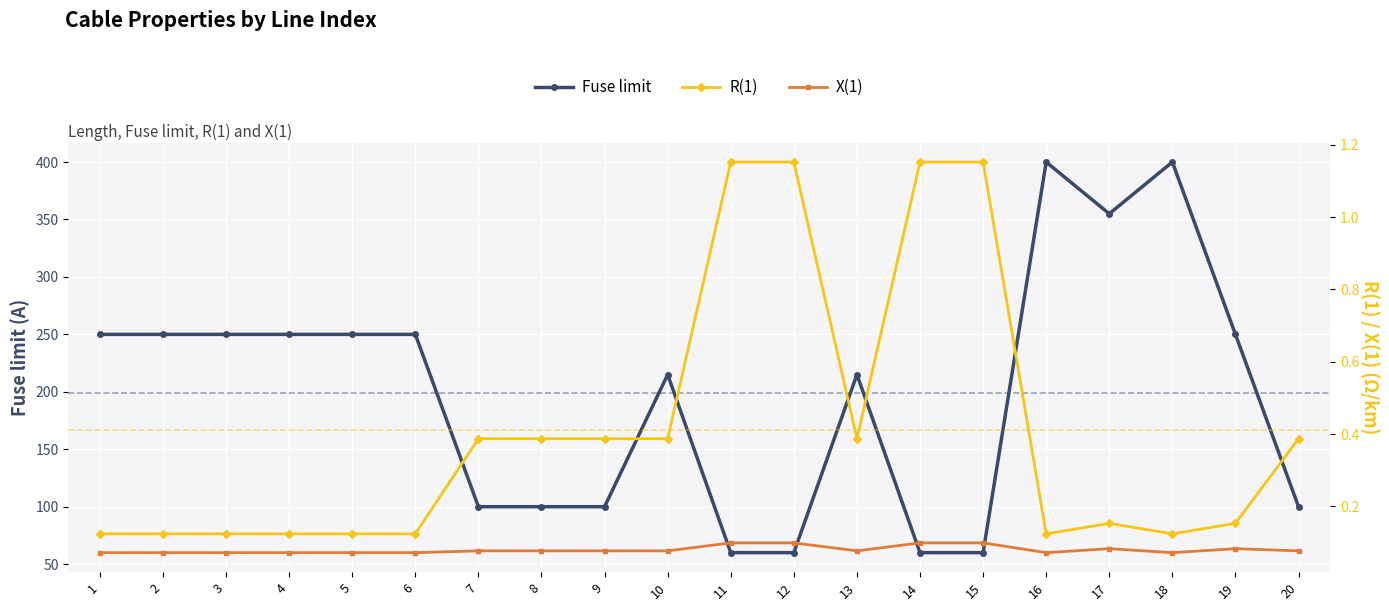

Between 6 and 18, which series saw the biggest shift?

Fuse limit